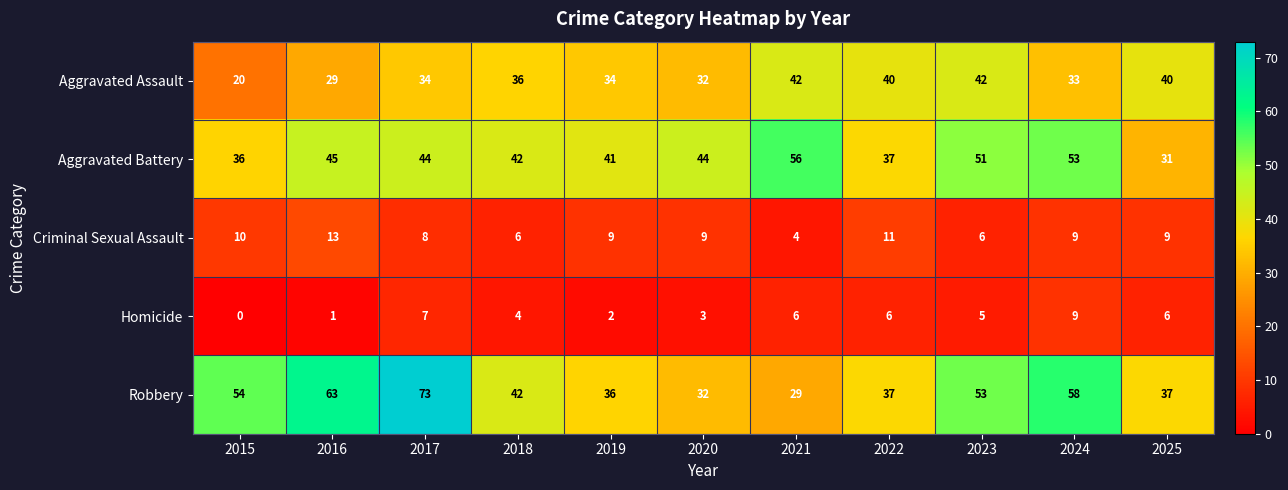

Rank the series by their maximum value, from highest to lowest.

Robbery, Aggravated Battery, Aggravated Assault, Criminal Sexual Assault, Homicide